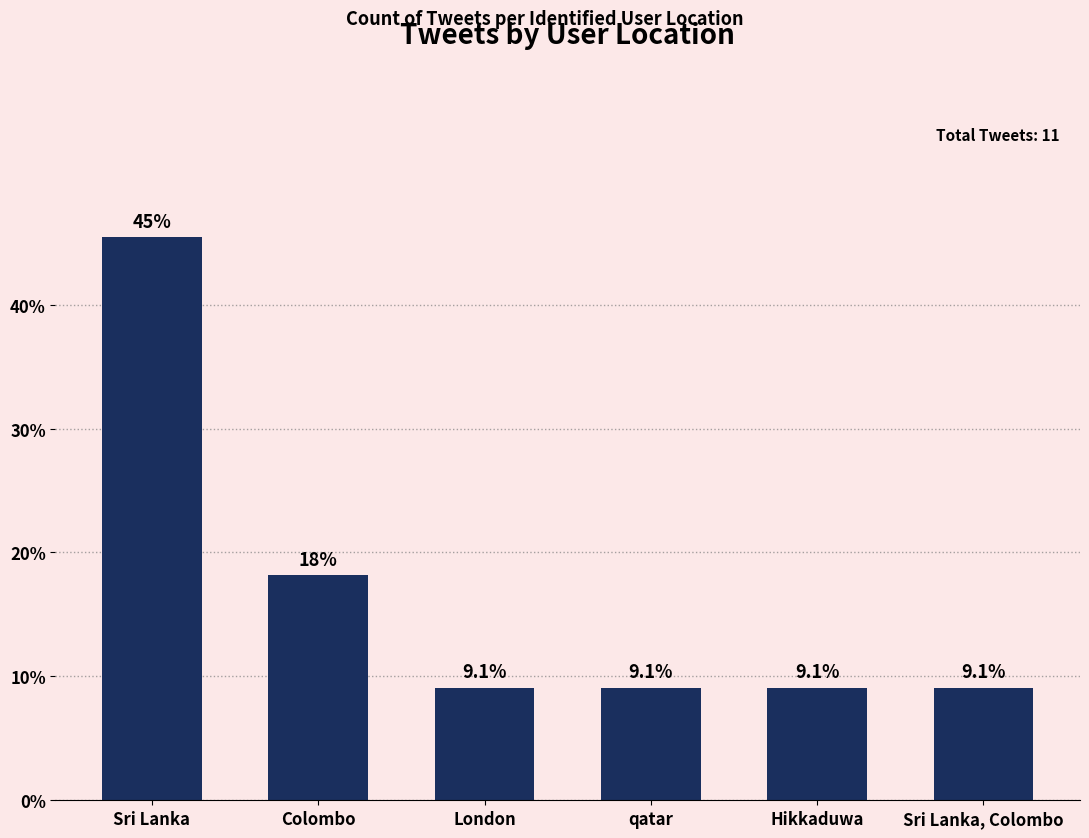

What is the sum of the values at London and qatar?

18.2